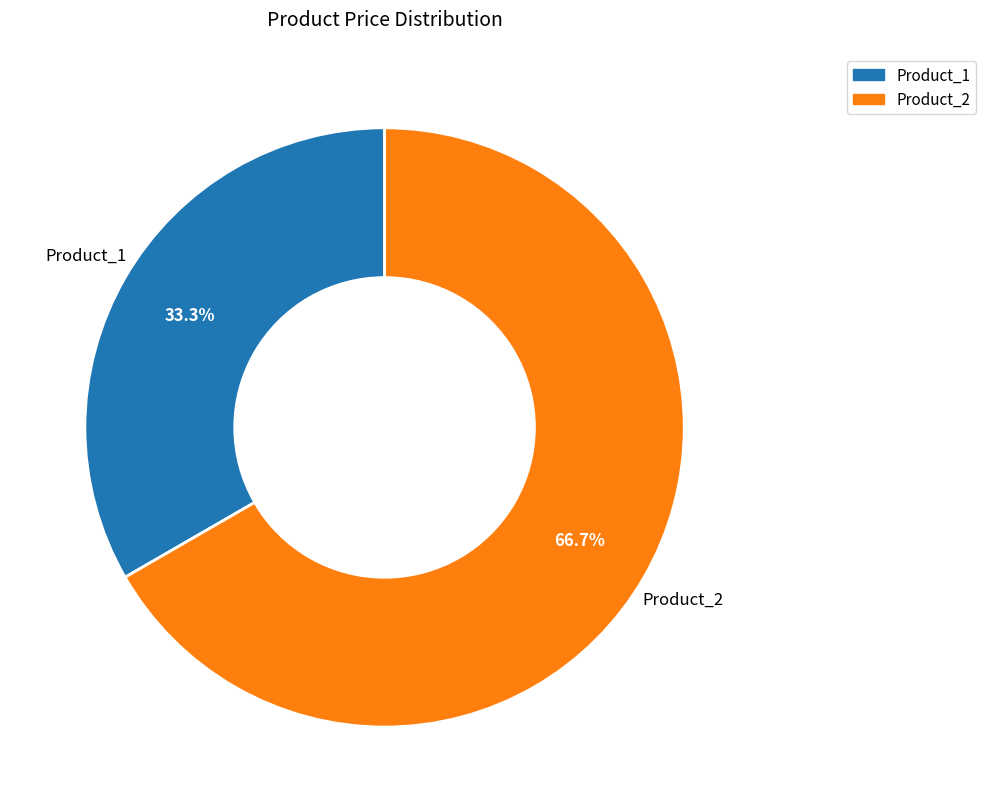

What is the total percentage of Product_1 and Product_2?

100.0%